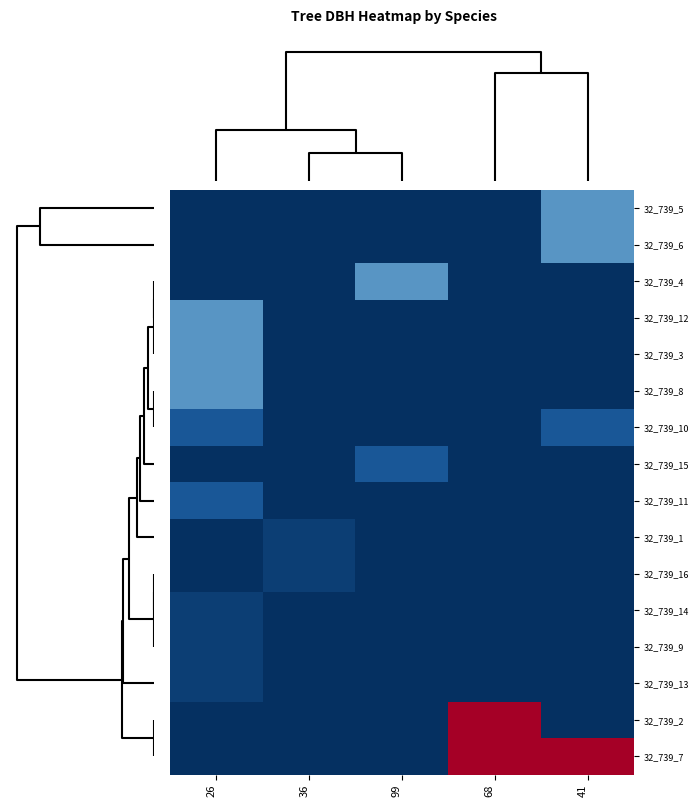

Reading left to right, transcribe all the data shown in this chart.

32_739_5: 26=0.0	36=0.0	99=0.0	68=0.0	41=31.8
32_739_6: 26=0.0	36=0.0	99=0.0	68=0.0	41=31.8
32_739_4: 26=0.0	36=0.0	99=31.8	68=0.0	41=0.0
32_739_12: 26=31.8	36=0.0	99=0.0	68=0.0	41=0.0
32_739_3: 26=31.8	36=0.0	99=0.0	68=0.0	41=0.0
32_739_8: 26=31.8	36=0.0	99=0.0	68=0.0	41=0.0
32_739_10: 26=14.2	36=0.0	99=0.0	68=0.0	41=14.2
32_739_15: 26=0.0	36=0.0	99=14.2	68=0.0	41=0.0
32_739_11: 26=14.2	36=0.0	99=0.0	68=0.0	41=0.0
32_739_1: 26=0.0	36=5.1	99=0.0	68=0.0	41=0.0
32_739_16: 26=0.0	36=5.1	99=0.0	68=0.0	41=0.0
32_739_14: 26=5.1	36=0.0	99=0.0	68=0.0	41=0.0
32_739_9: 26=5.1	36=0.0	99=0.0	68=0.0	41=0.0
32_739_13: 26=5.1	36=0.0	99=0.0	68=0.0	41=0.0
32_739_2: 26=0.0	36=0.0	99=0.0	68=127.3	41=0.0
32_739_7: 26=0.0	36=0.0	99=0.0	68=127.3	41=127.3